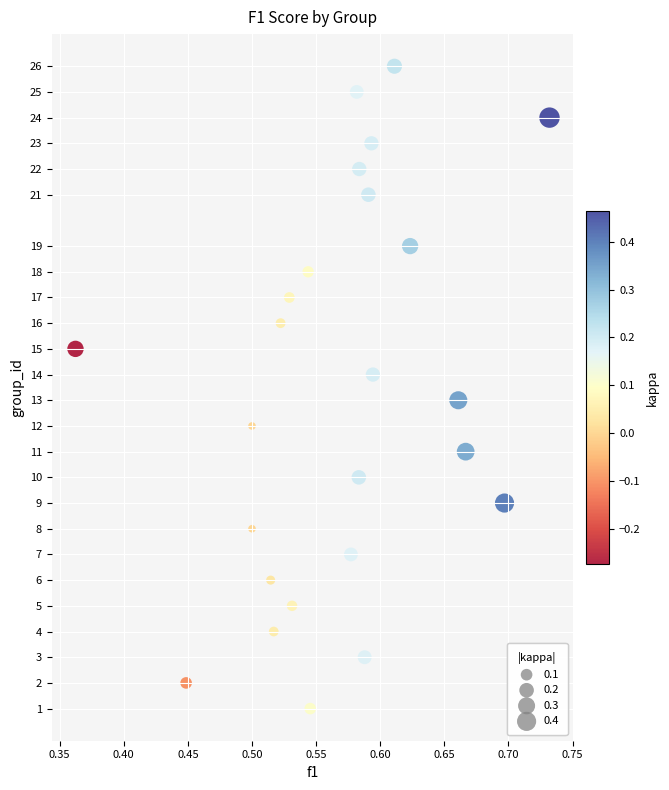

What is the range of Y values (max minus min)?

25